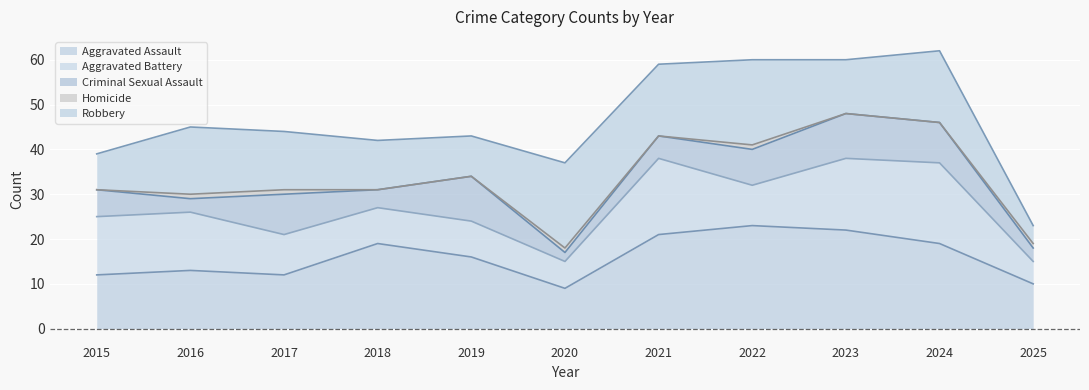

True or false: Total has a value of 39 at 2015.

True